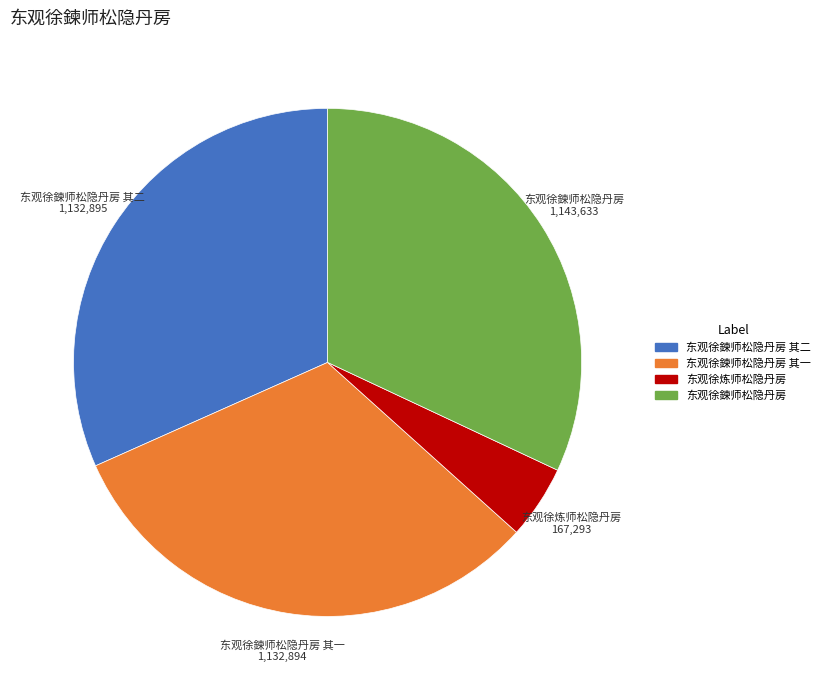

Which category has the smallest portion of the pie?

东观徐炼师松隐丹房